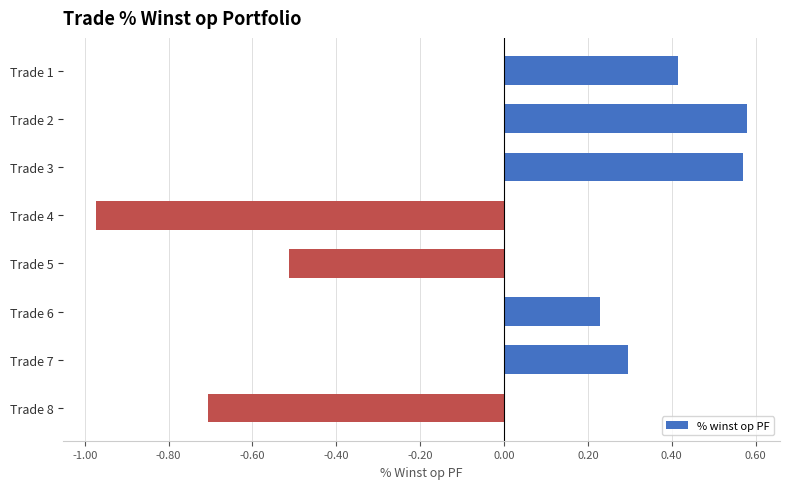

Which category has the lowest value across all series?

Trade 4